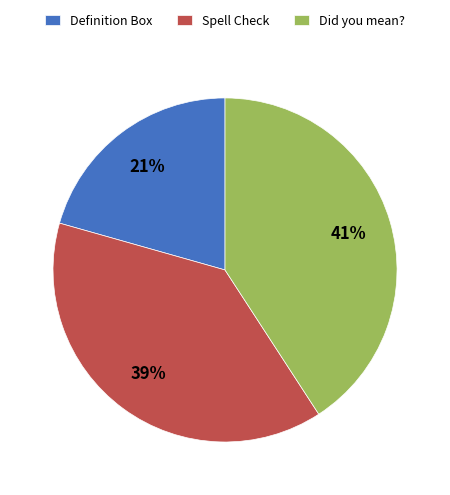

Is the sum of Definition Box and Did you mean? greater than half?

Yes